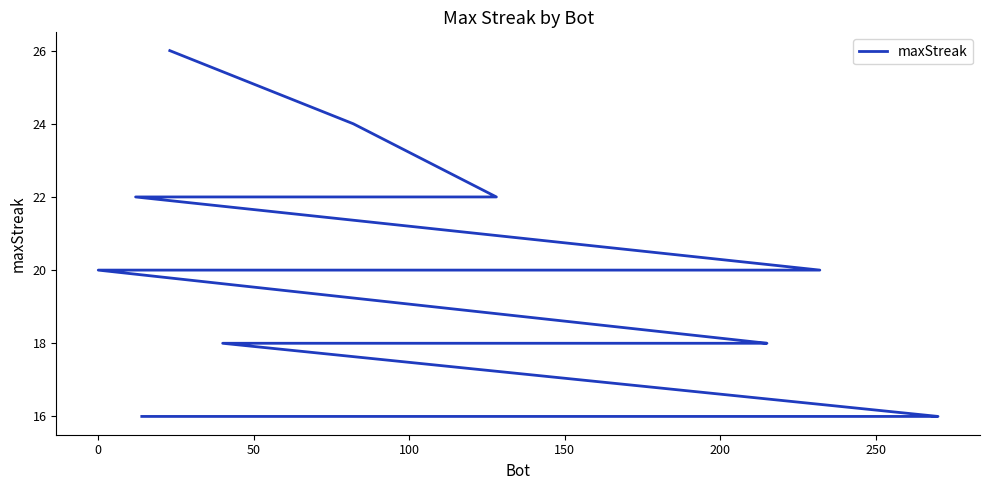

True or false: the data shows 24 at 12.

False